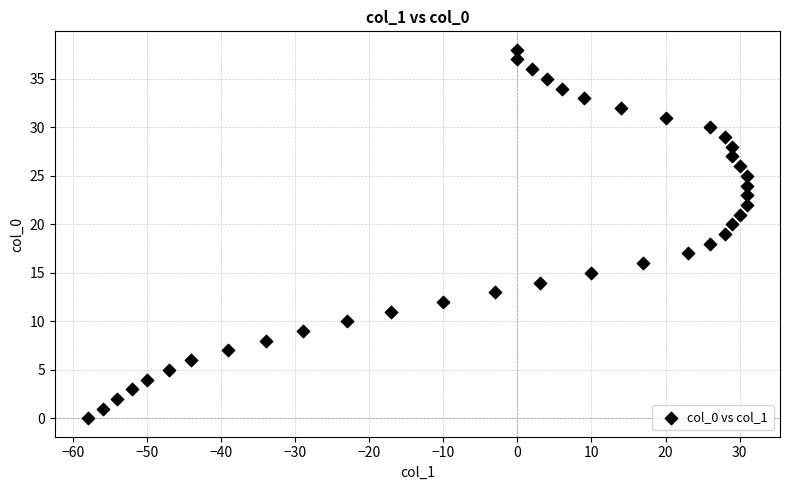

What is the range of Y values (max minus min)?

38